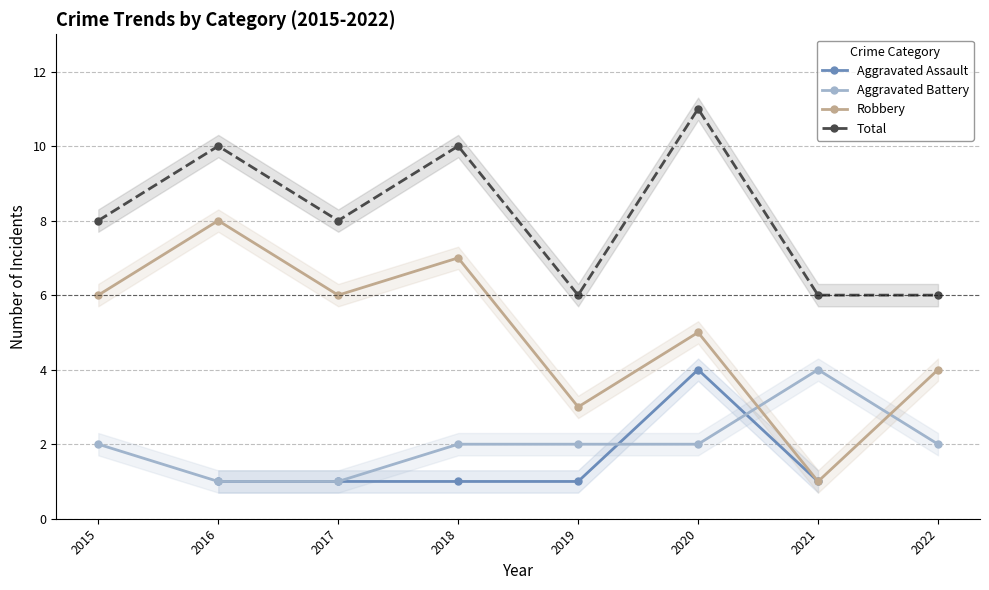

Where does the Aggravated Assault series first go above 1?

2020